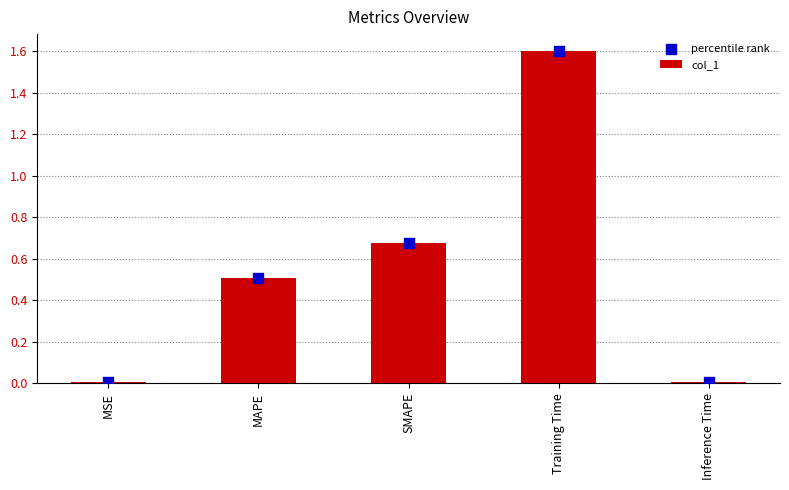

Which series reaches the maximum Y coordinate?

col_1